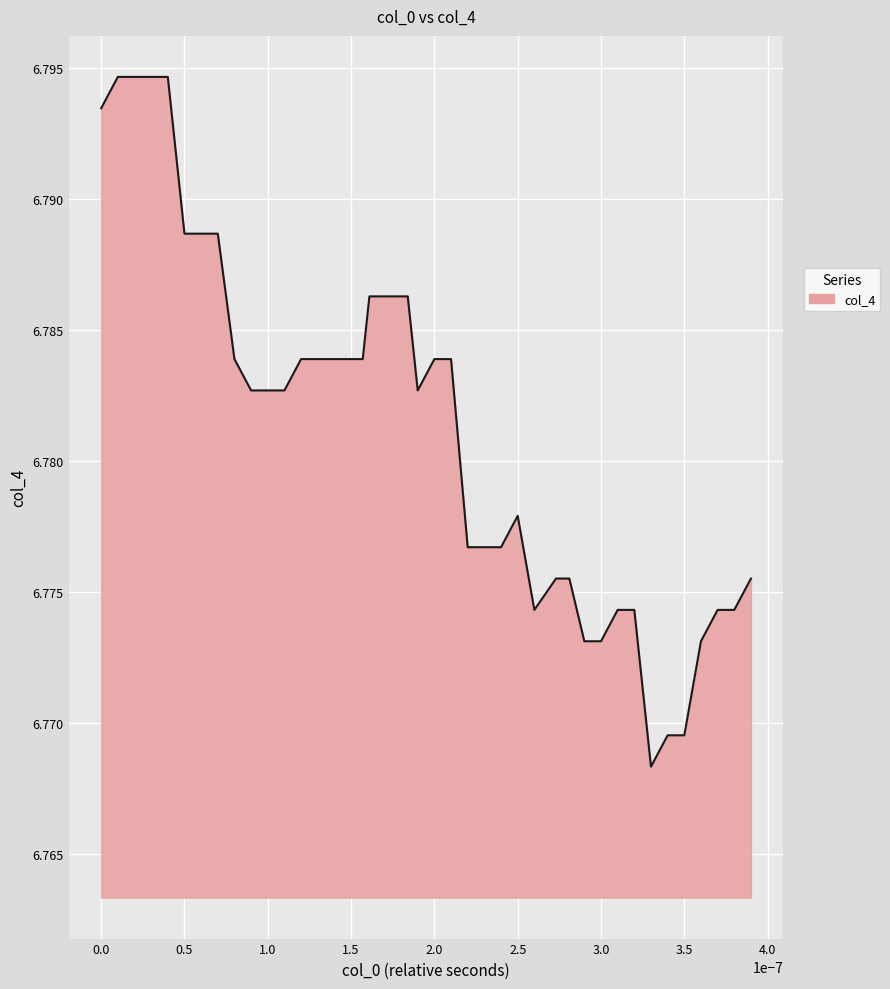

How many lines are shown in the chart?

1